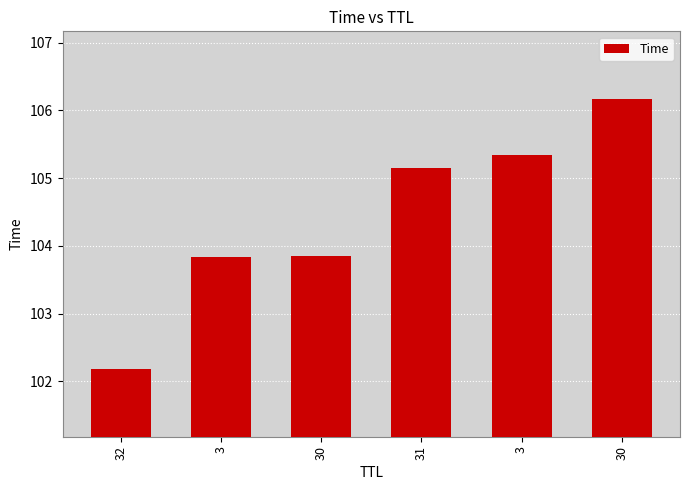

At which label does the data first exceed 105?

31